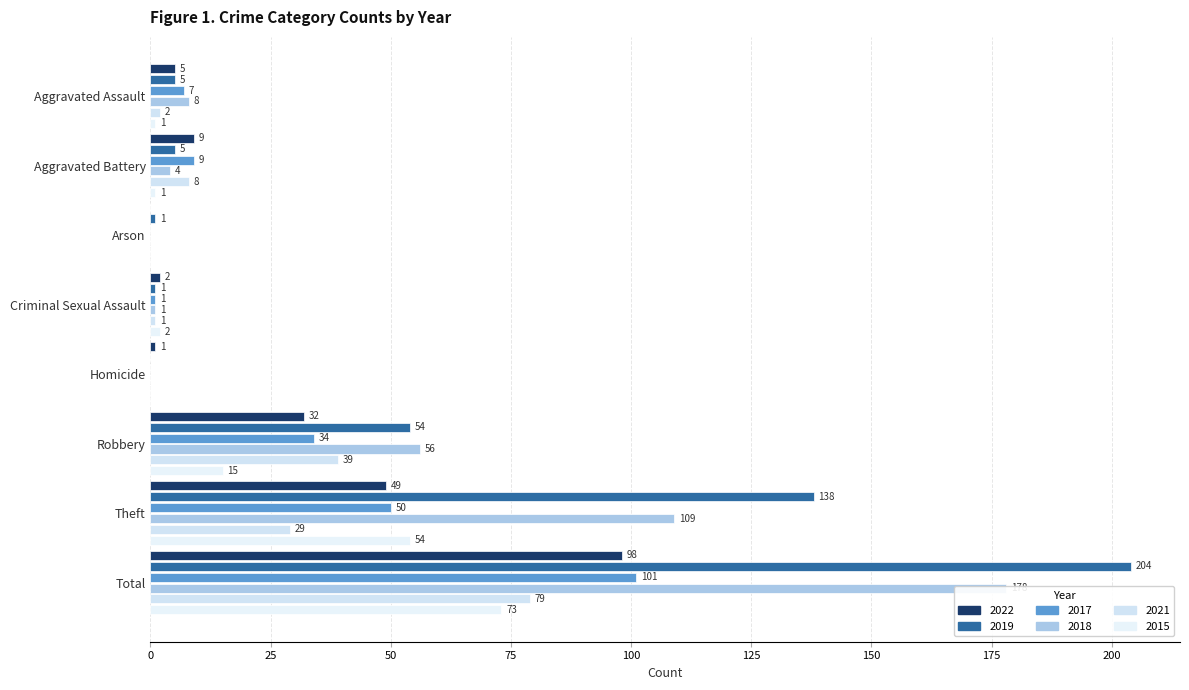

What is the value of the 2022 bar at the 2nd from the left?

9